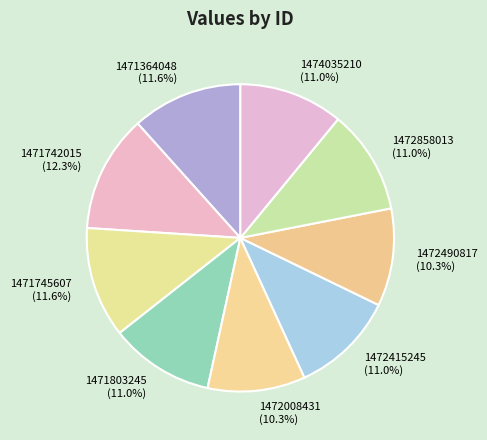

To the nearest percent, what is the average slice percentage?

11%